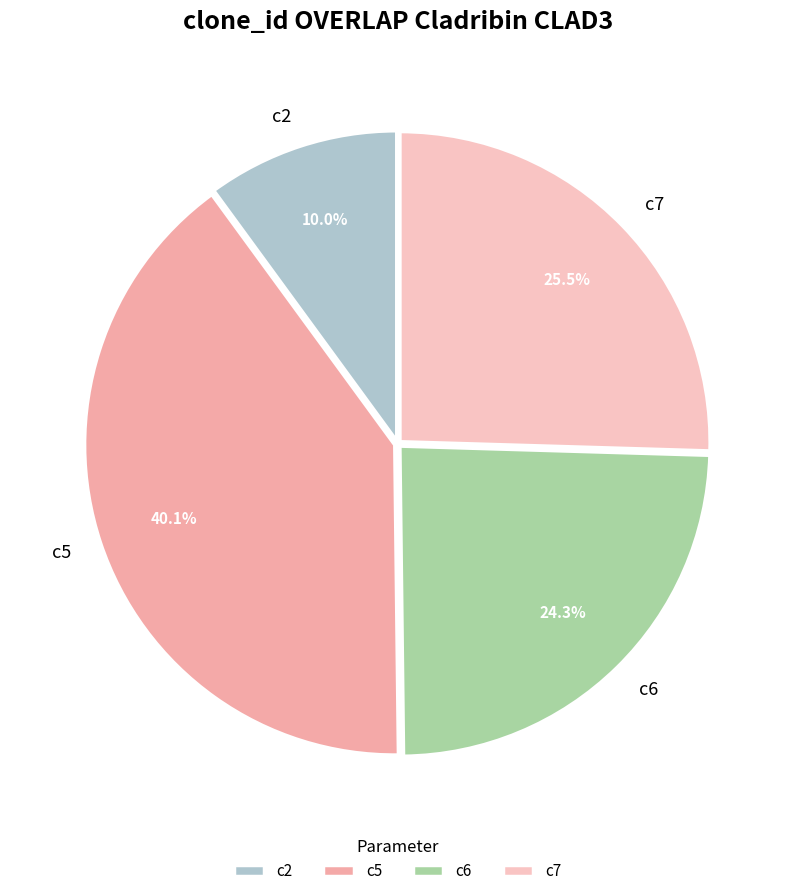

Rank the categories by value from lowest to highest.

c2, c6, c7, c5